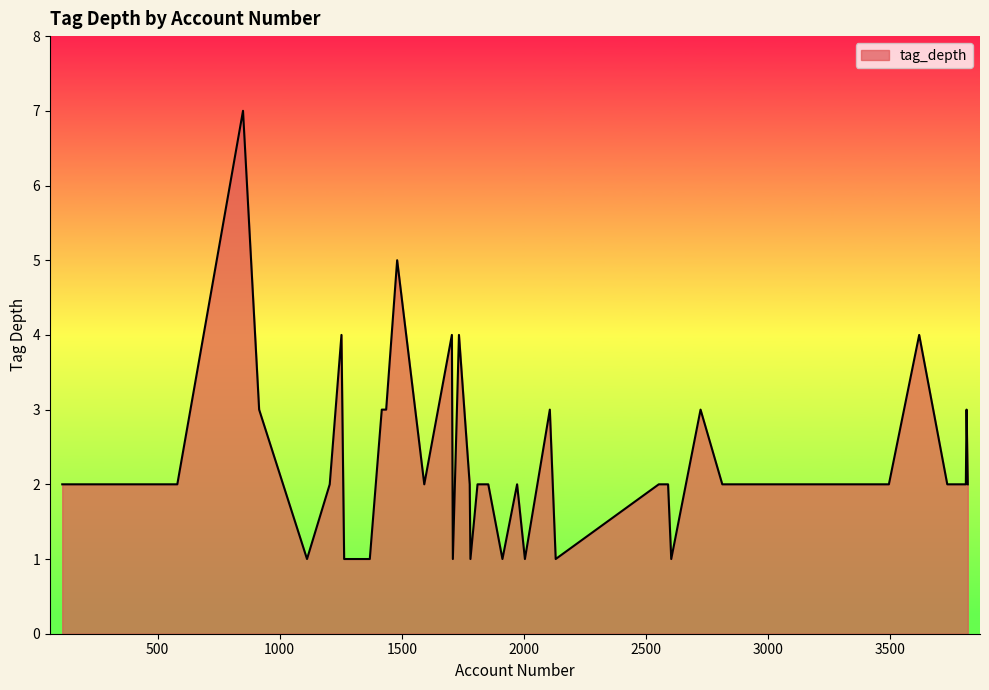

True or false: there are more than 2 points higher than both neighbors.

True